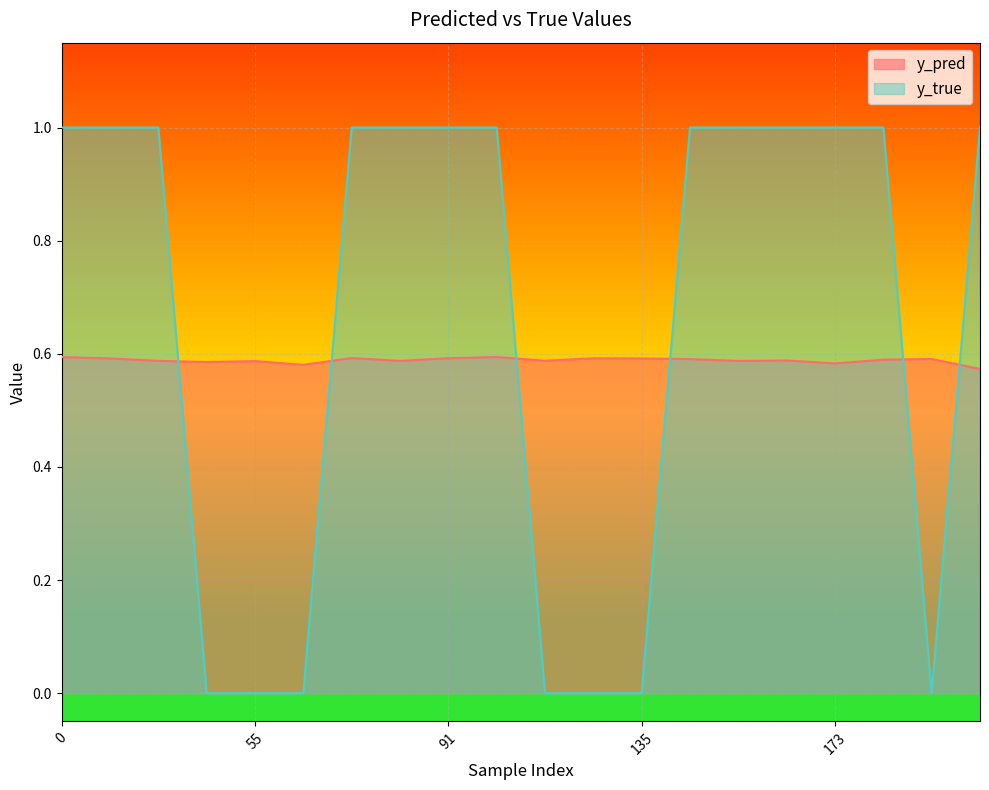

Which has a higher value, 154 or 185?

185